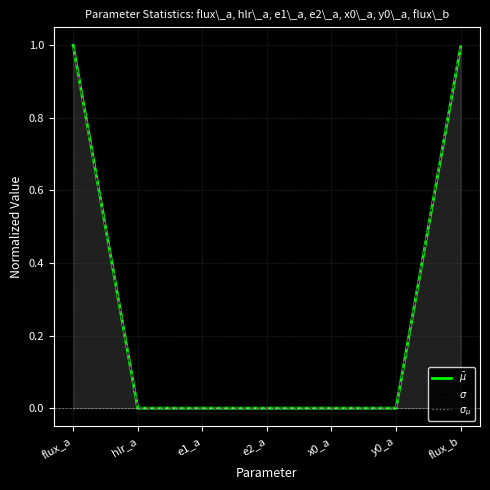

Which series has the largest total across all categories?

$\sigma_{\mu}$